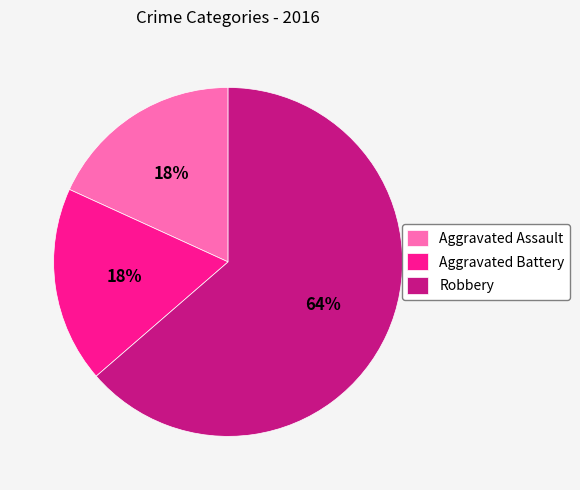

How many slices are in this pie chart?

3